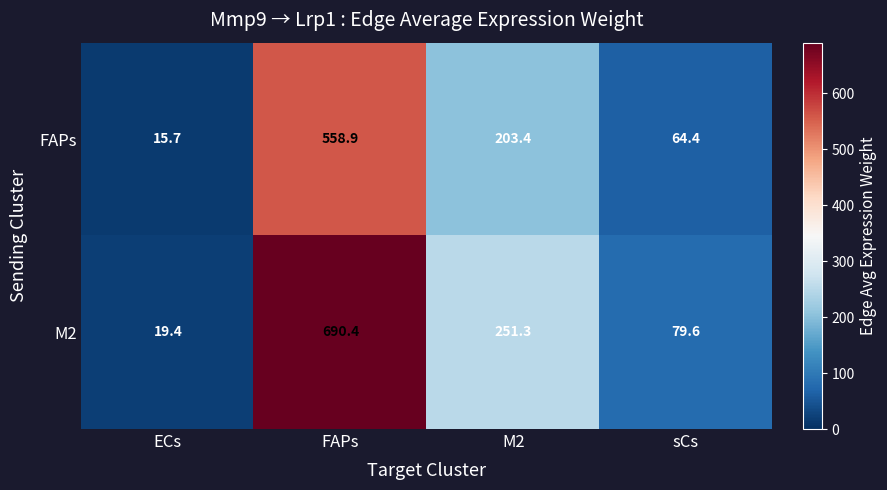

The value of FAPs at FAPs is 558.9. True or false?

True